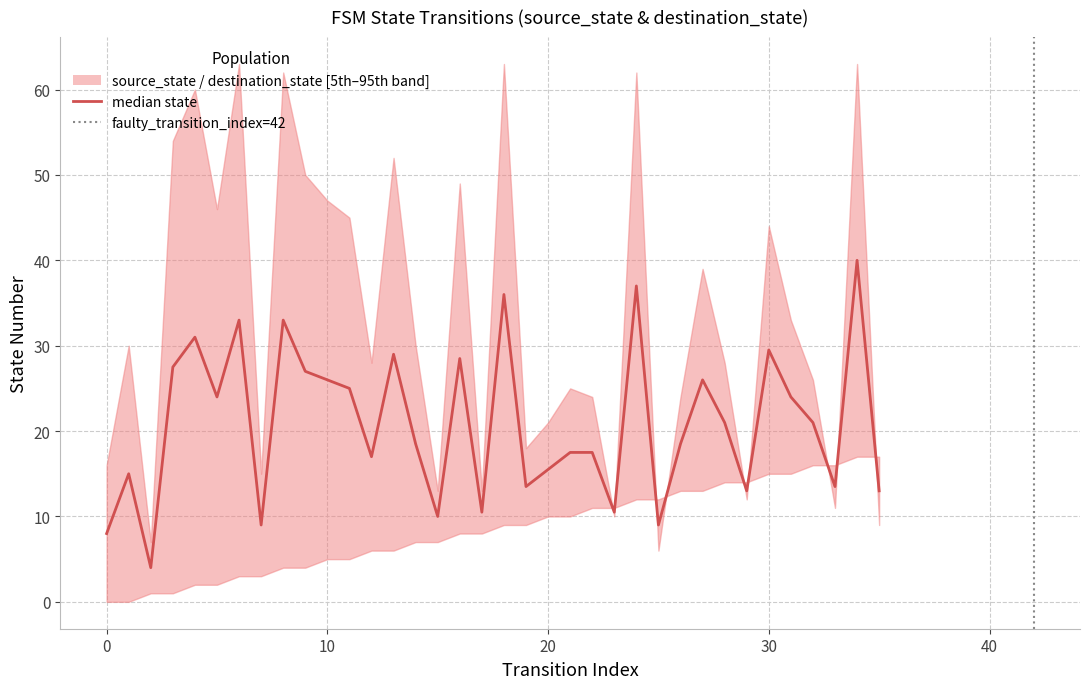

What is the sum of all source_state values?

306